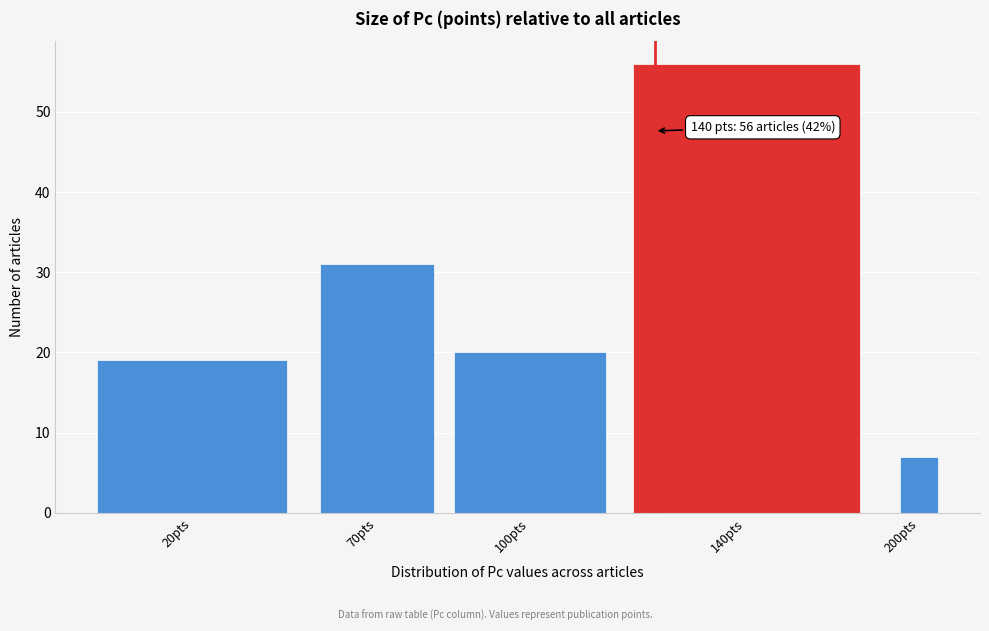

Reading right to left, list all the values displayed in this chart.

200pts=7	140pts=56	100pts=20	70pts=31	20pts=19